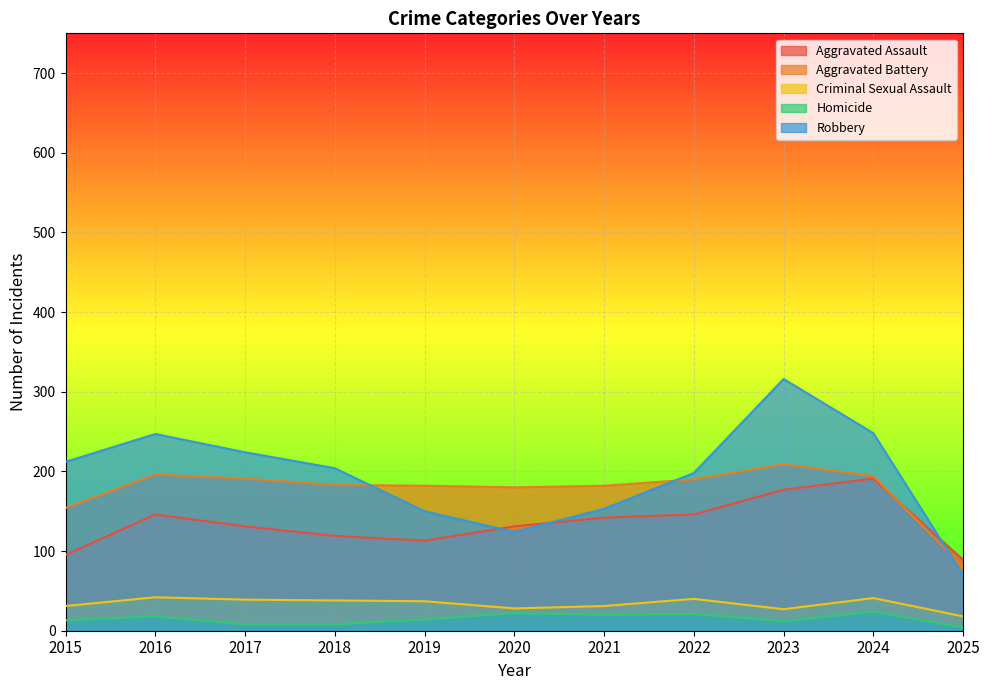

Which series changed the most between 2016 and 2018?

Robbery